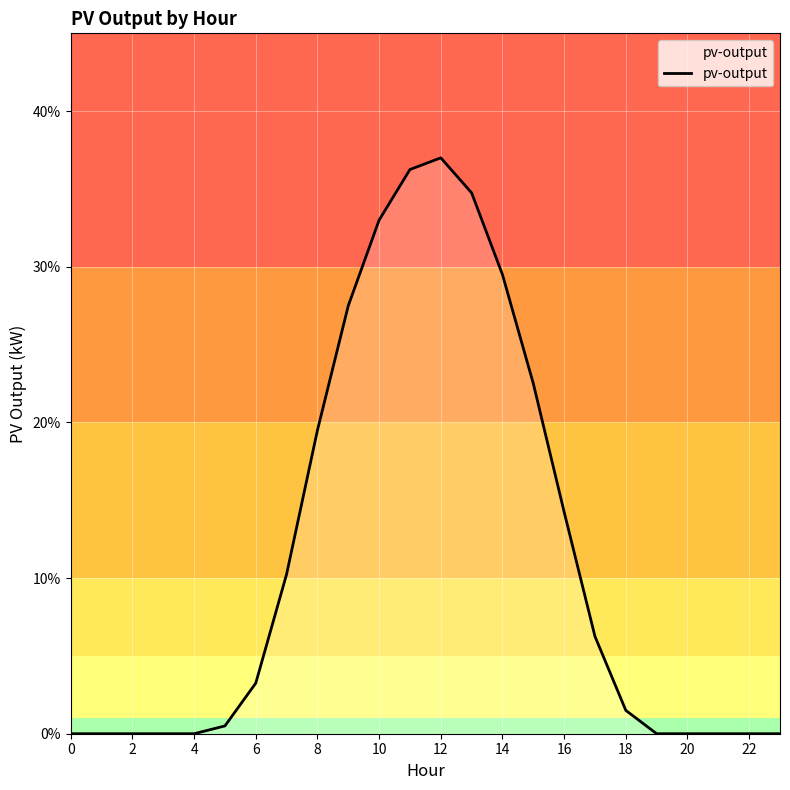

Does the chart display data point markers on the line(s)?

No